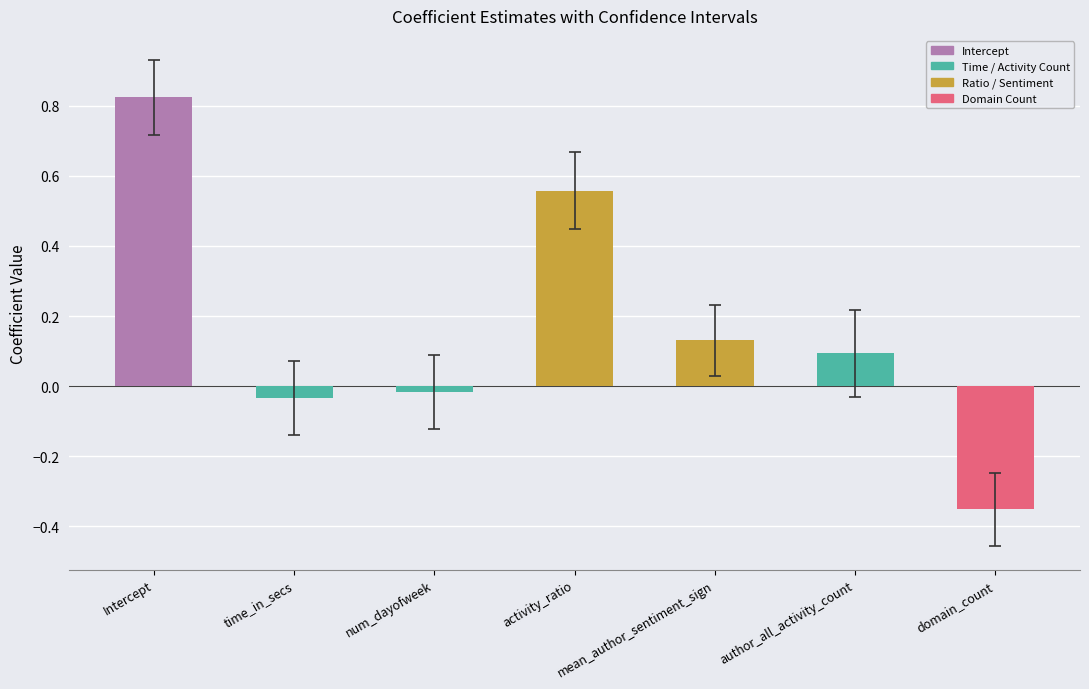

What position from the left is Intercept?

1